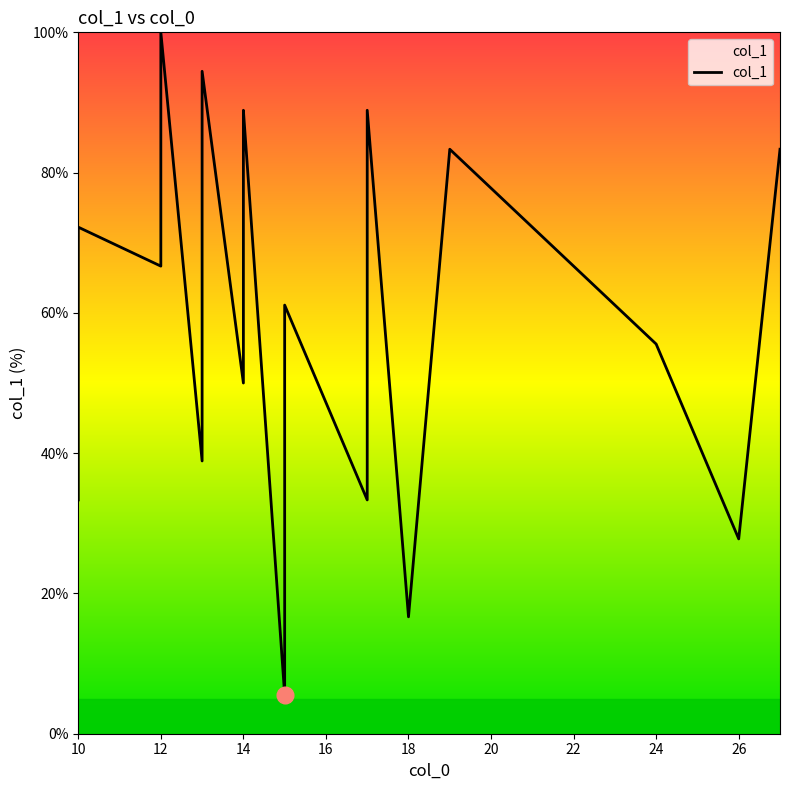

How many values are below 66?

10